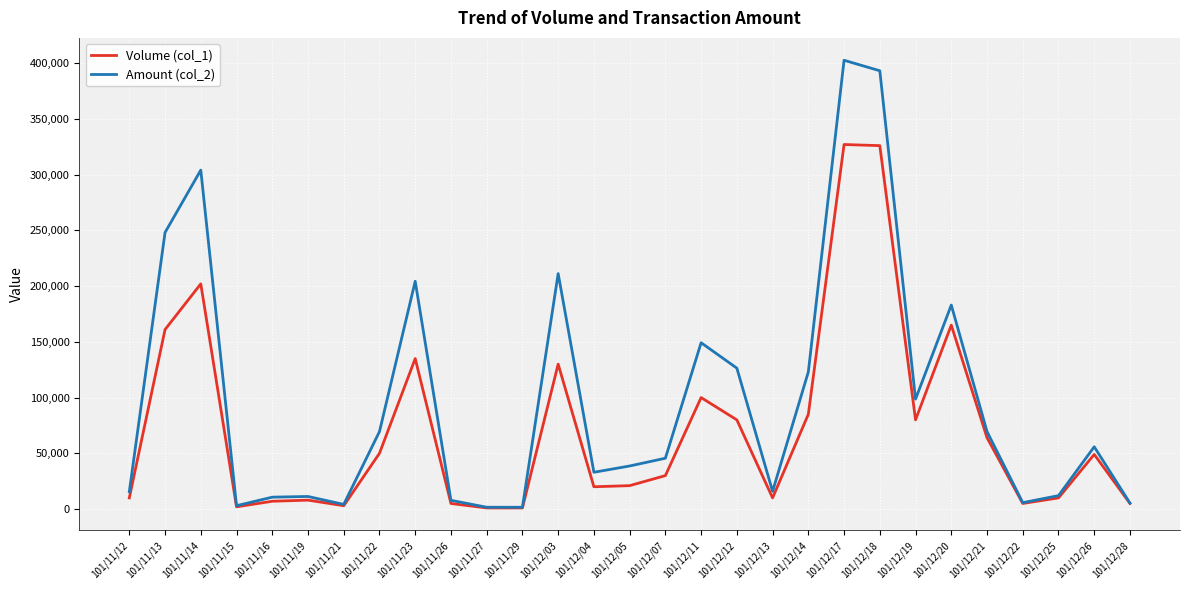

The value of Amount (col_2) at 101/12/26 is 18002. True or false?

False